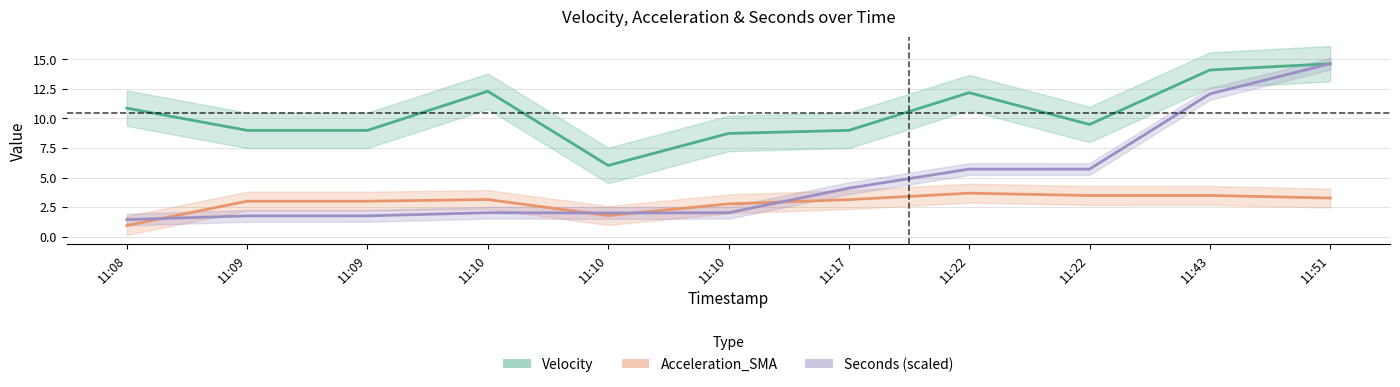

List the series in order of their overall mean, highest first.

Velocity, Seconds (scaled), Acceleration_SMA